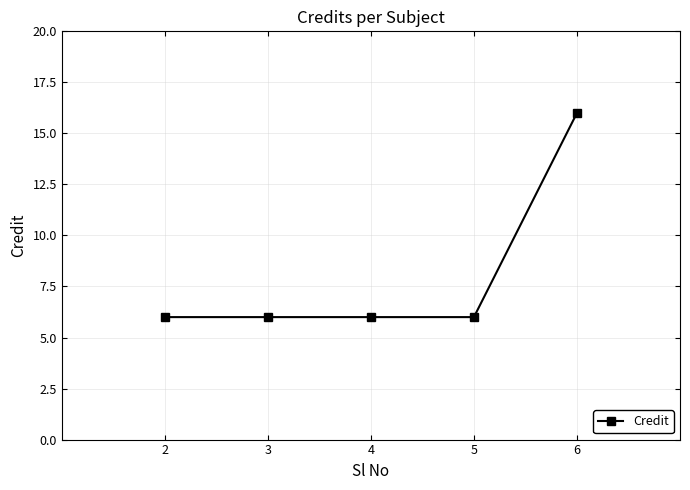

True or false: there are more than 2 points higher than both neighbors.

False